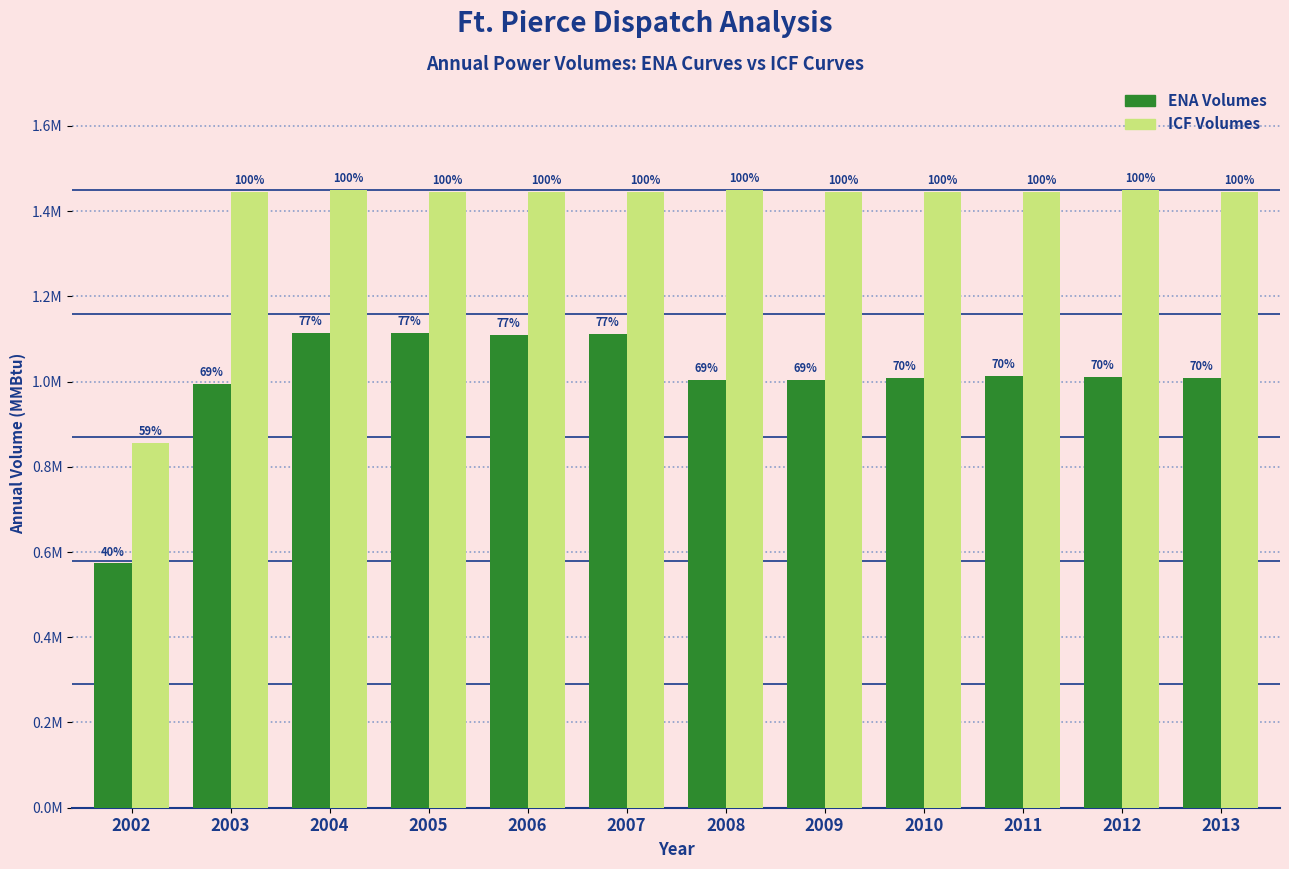

Does the chart contain any negative values?

No